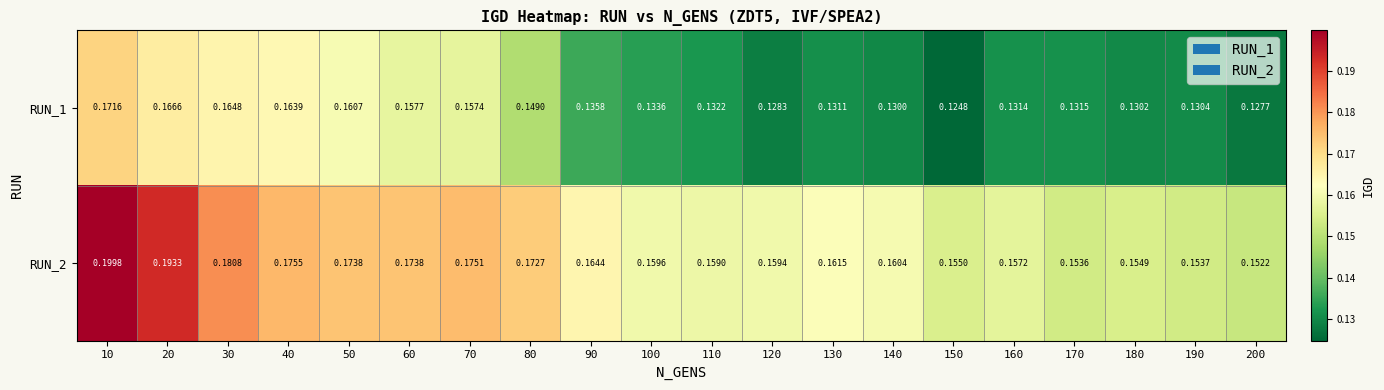

Is the value of RUN_1 at 90 greater than the value of RUN_2 at 150?

No